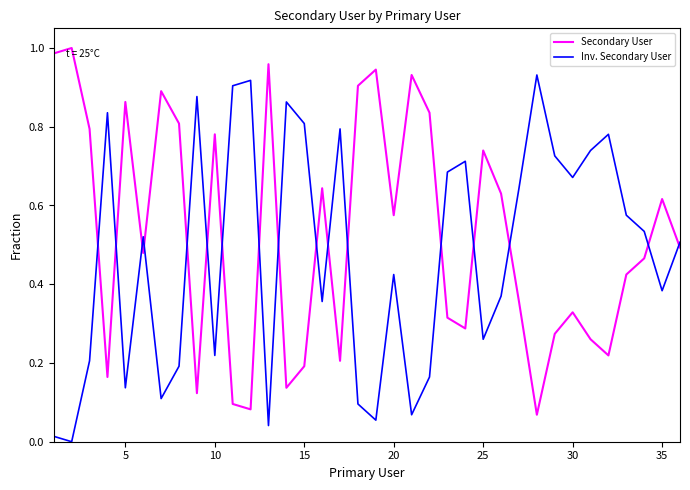

True or false: Secondary User has more than 0 interior local peaks.

True